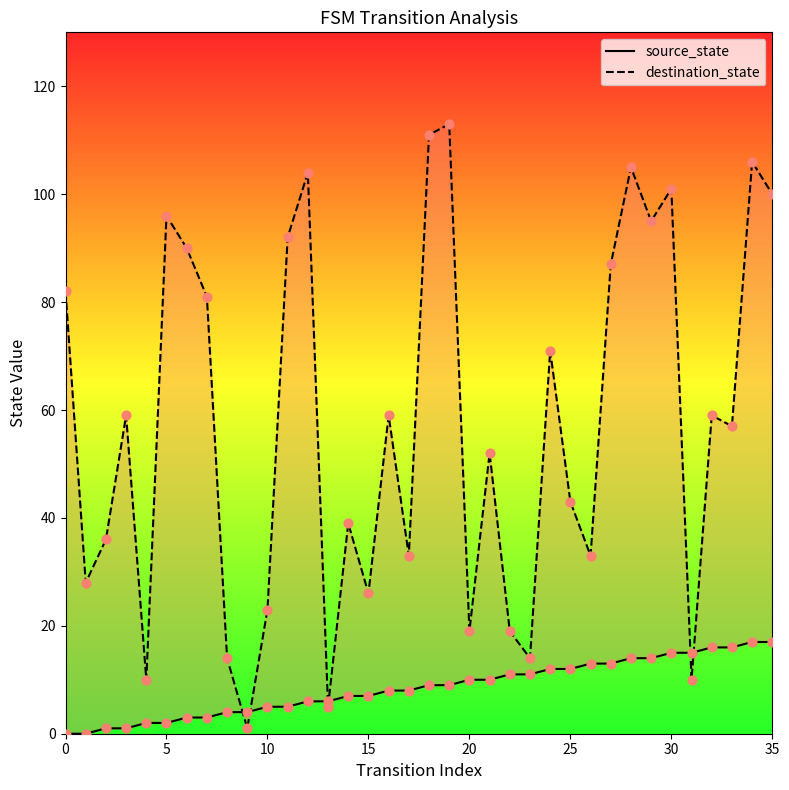

Is the value of source_state at 13 greater than the value of destination_state at 14?

No